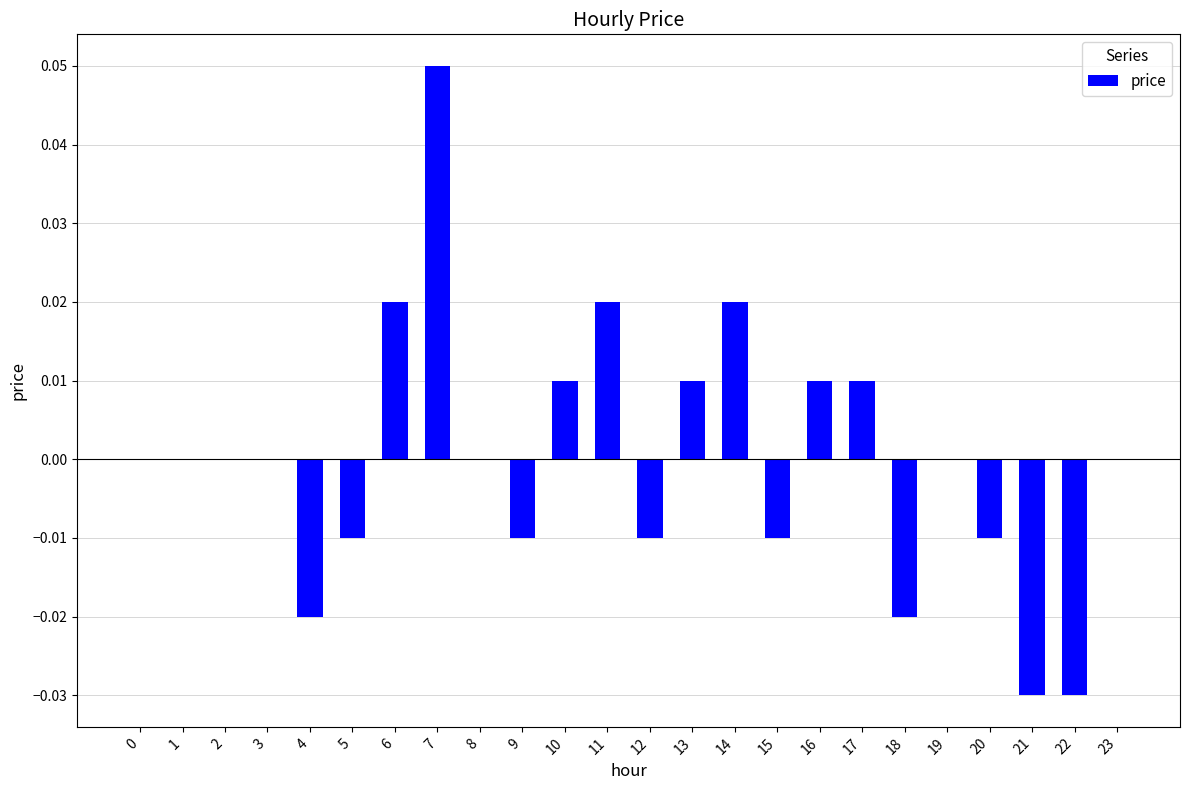

Which category has the highest value across all series?

7